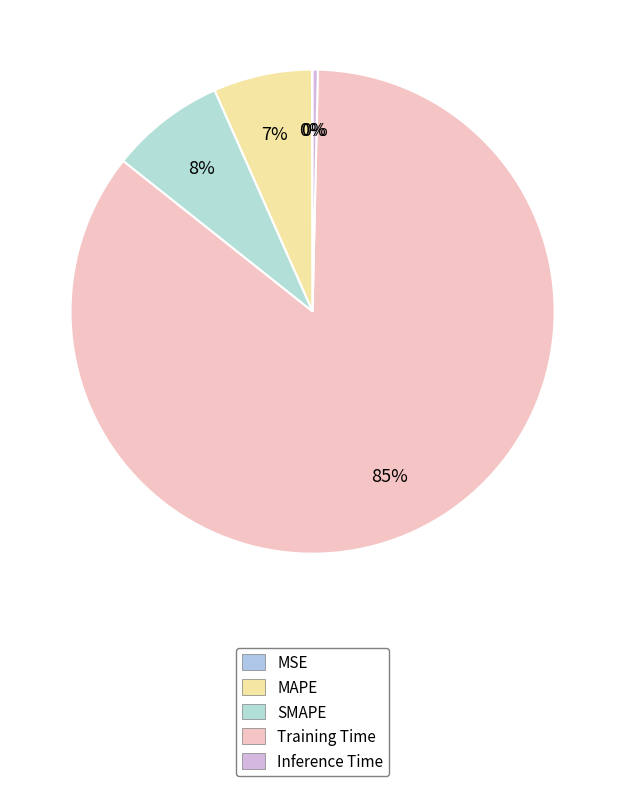

Rank the categories by value from highest to lowest.

Training Time, SMAPE, MAPE, Inference Time, MSE